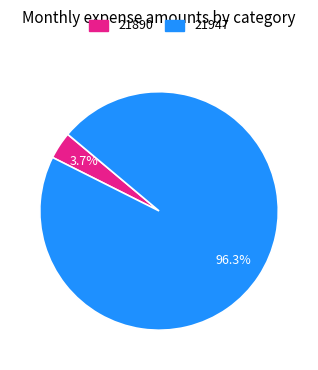

Do 21890 and 21947 together represent more than half of the pie?

Yes